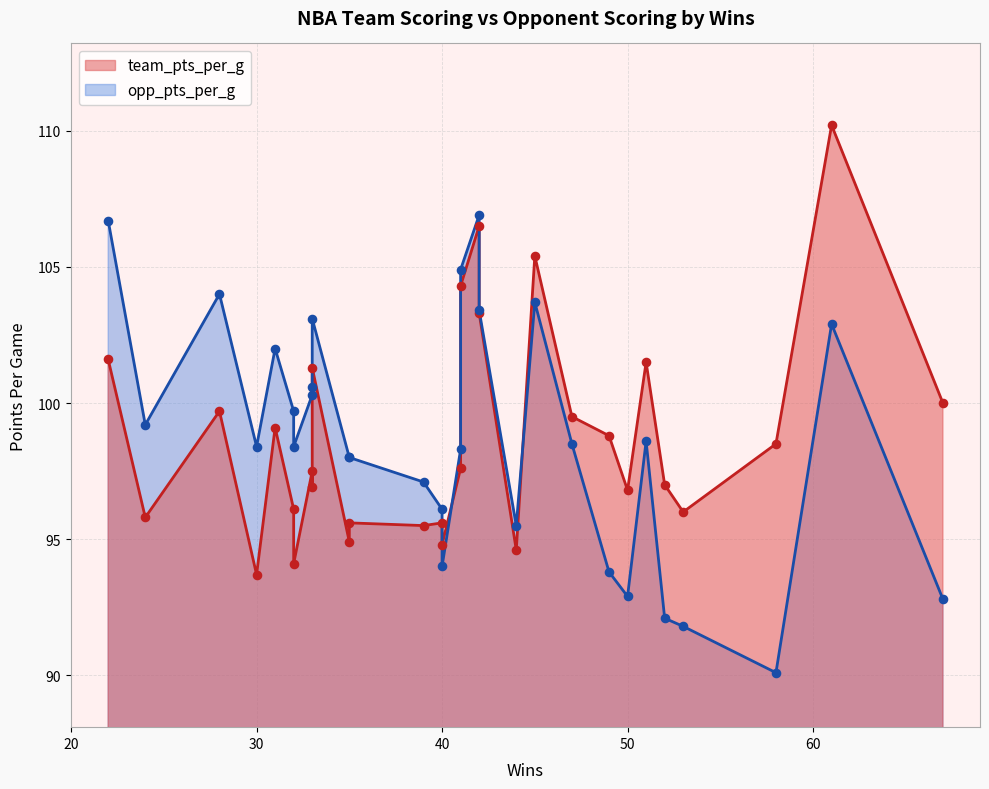

Which series reaches the maximum Y coordinate?

team_pts_per_g